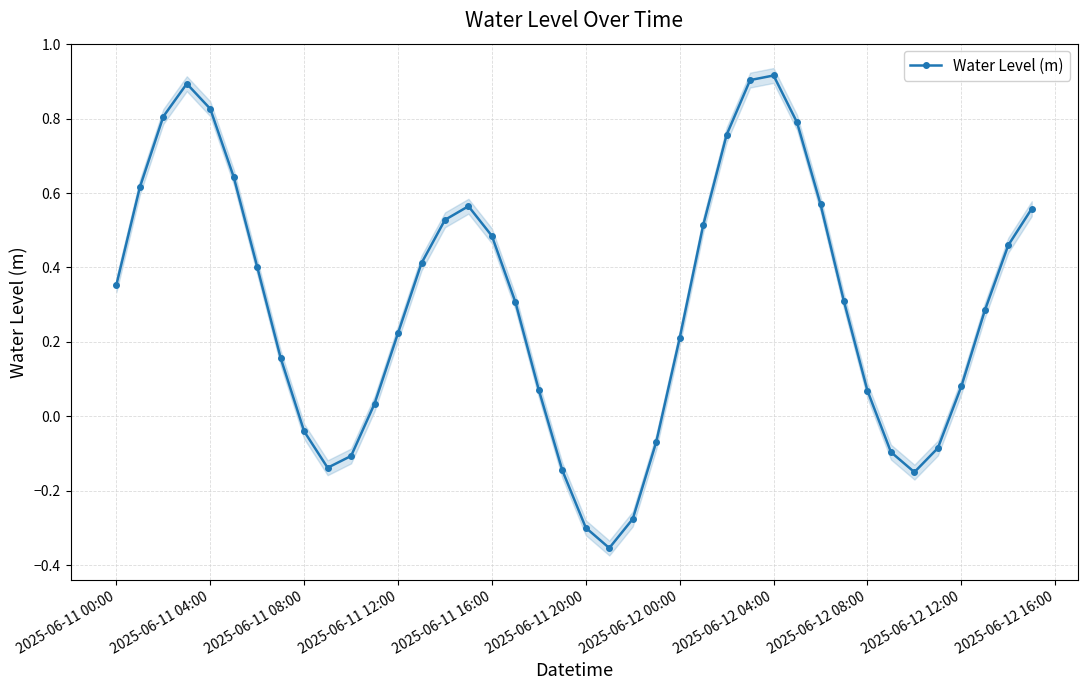

What is the value of the 27th point from the left?

0.8